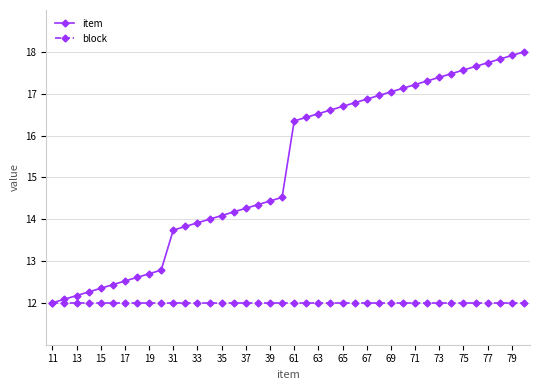

Which series has the largest total across all categories?

item